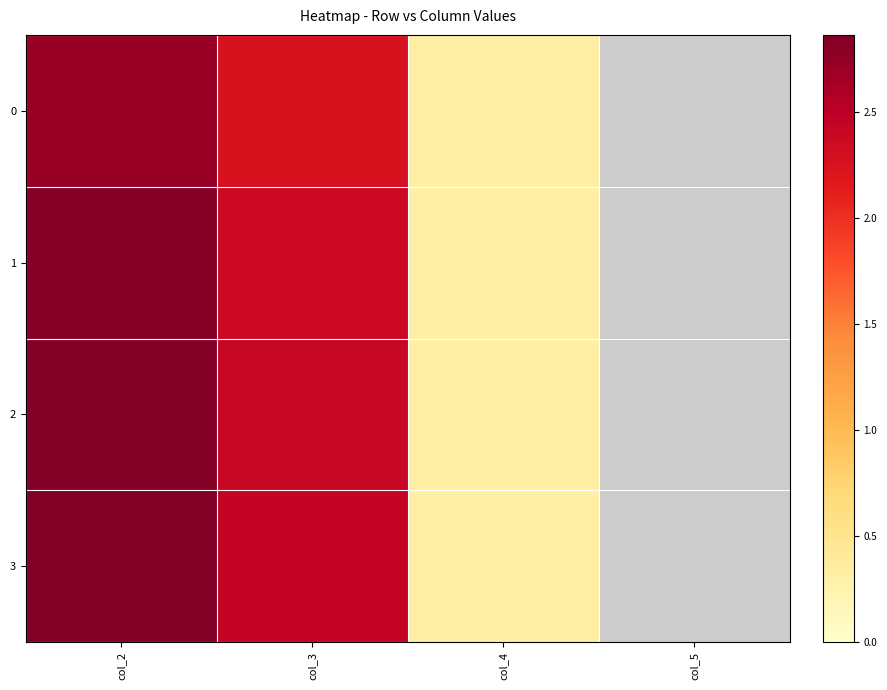

Which category has the highest value in the 2 series?

col_2